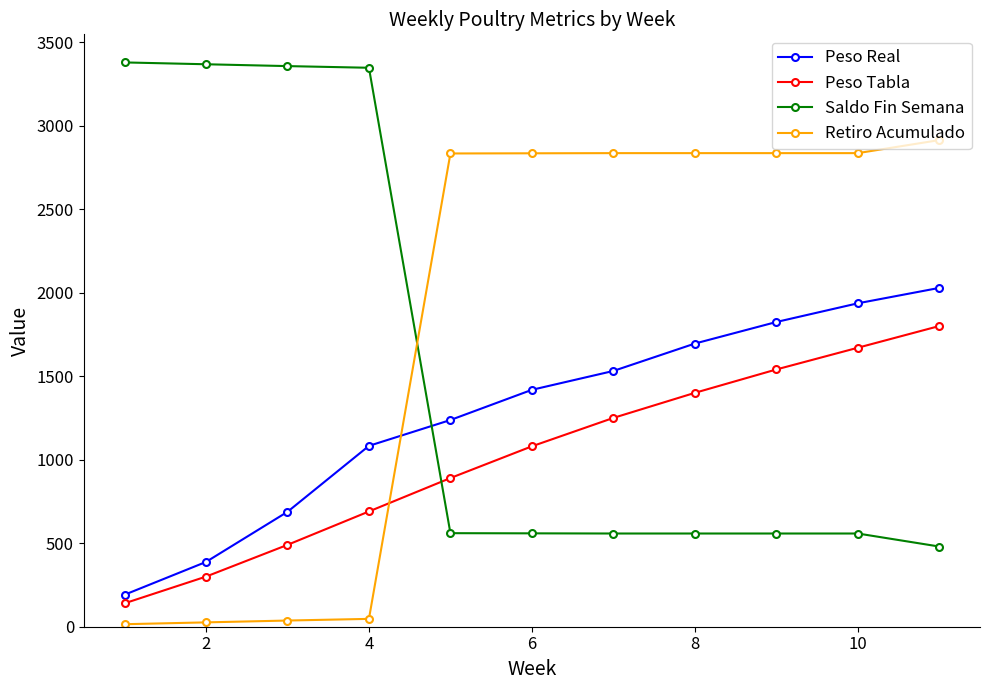

List the series in order of their peak value, lowest first.

Peso Tabla, Peso Real, Retiro Acumulado, Saldo Fin Semana